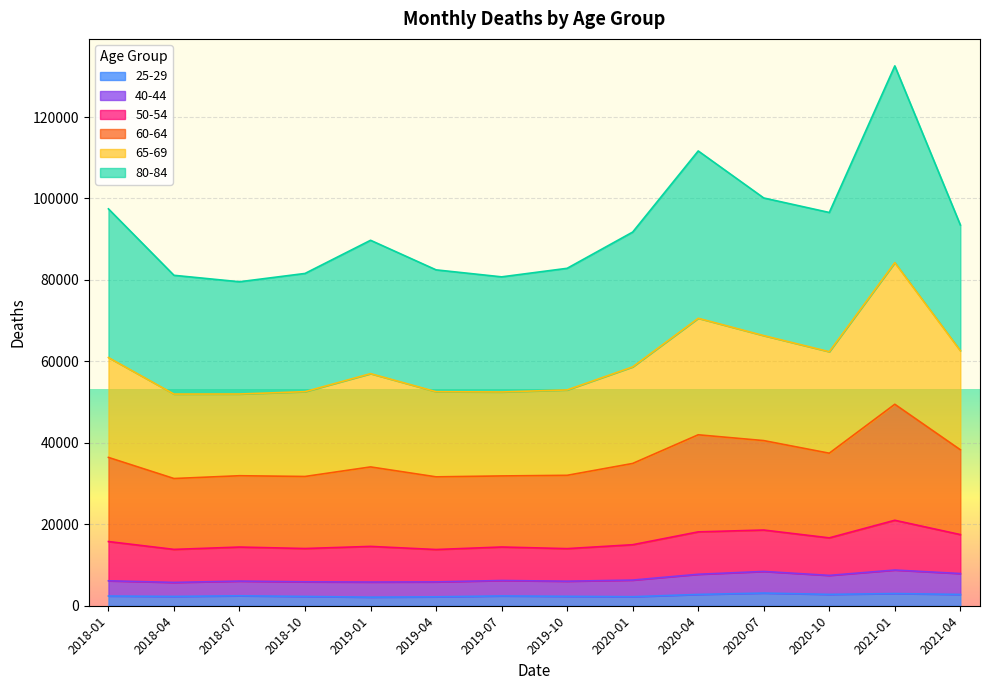

Does the chart display data point markers on the line(s)?

No